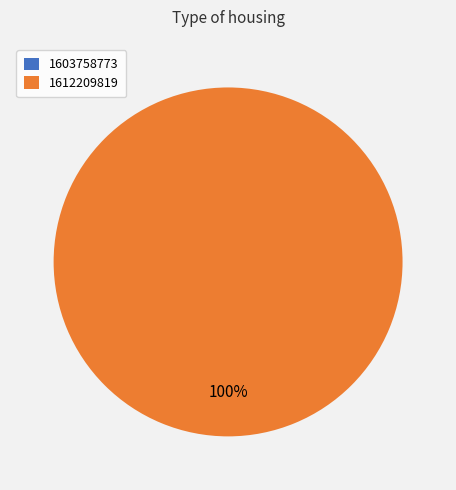

The 1603758773 slice represents 5% of the pie. True or false?

False